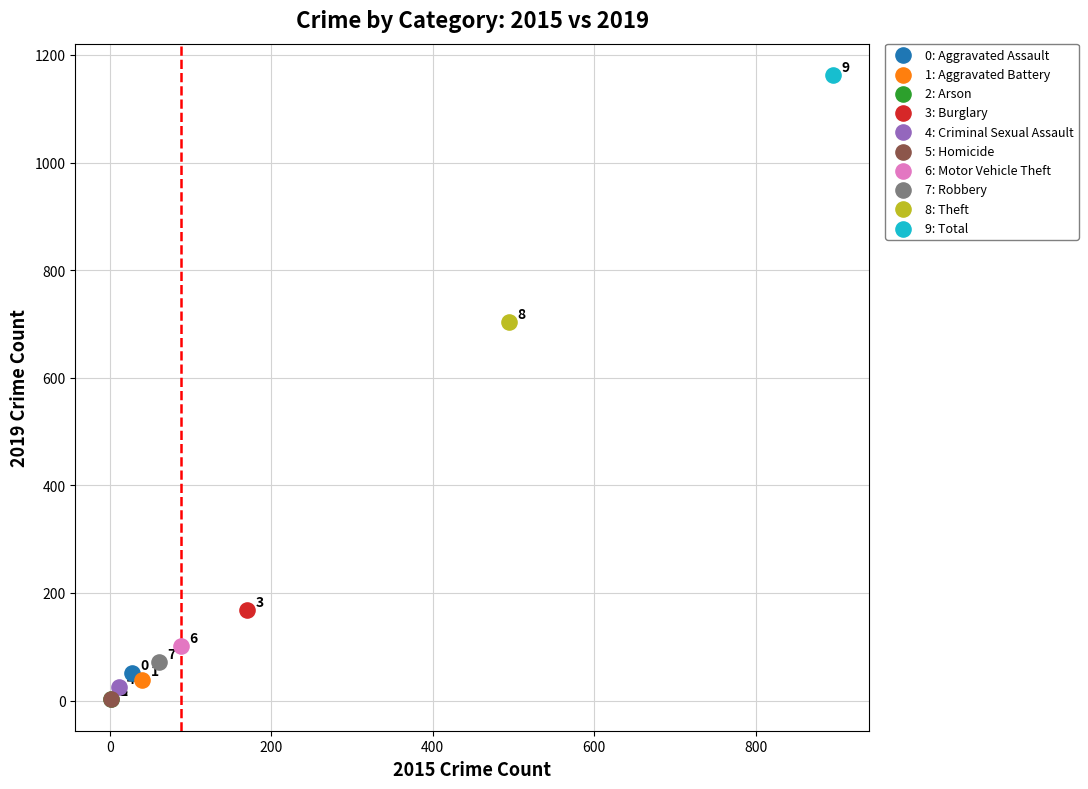

What are all the series names shown in the legend?

0: Aggravated Assault, 1: Aggravated Battery, 2: Arson, 3: Burglary, 4: Criminal Sexual Assault, 5: Homicide, 6: Motor Vehicle Theft, 7: Robbery, 8: Theft, 9: Total